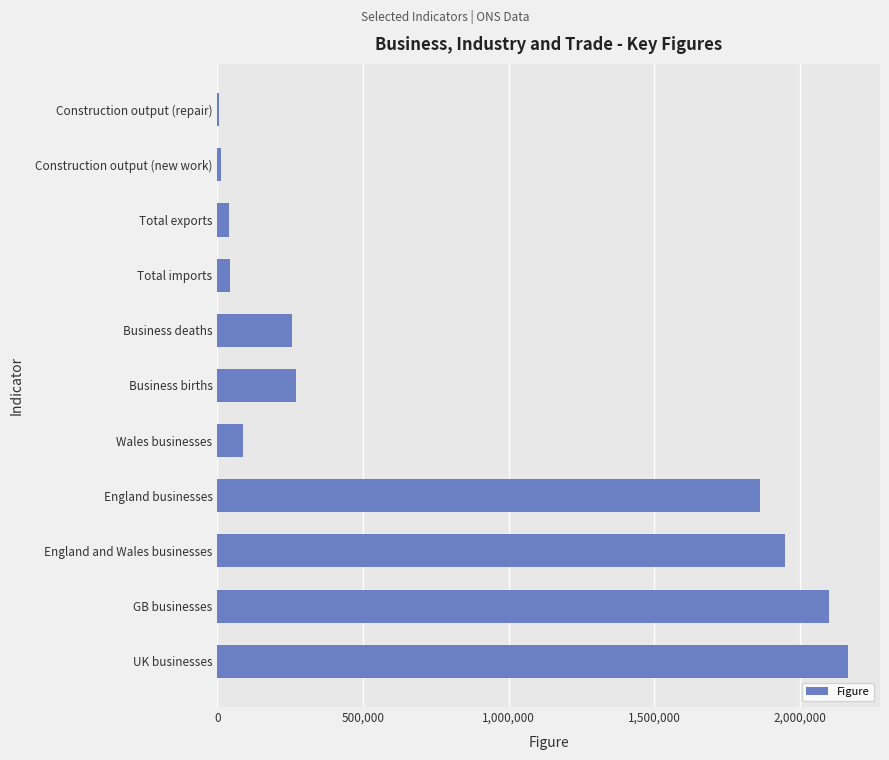

Between Construction output (new work) and Business deaths, which is larger?

Business deaths